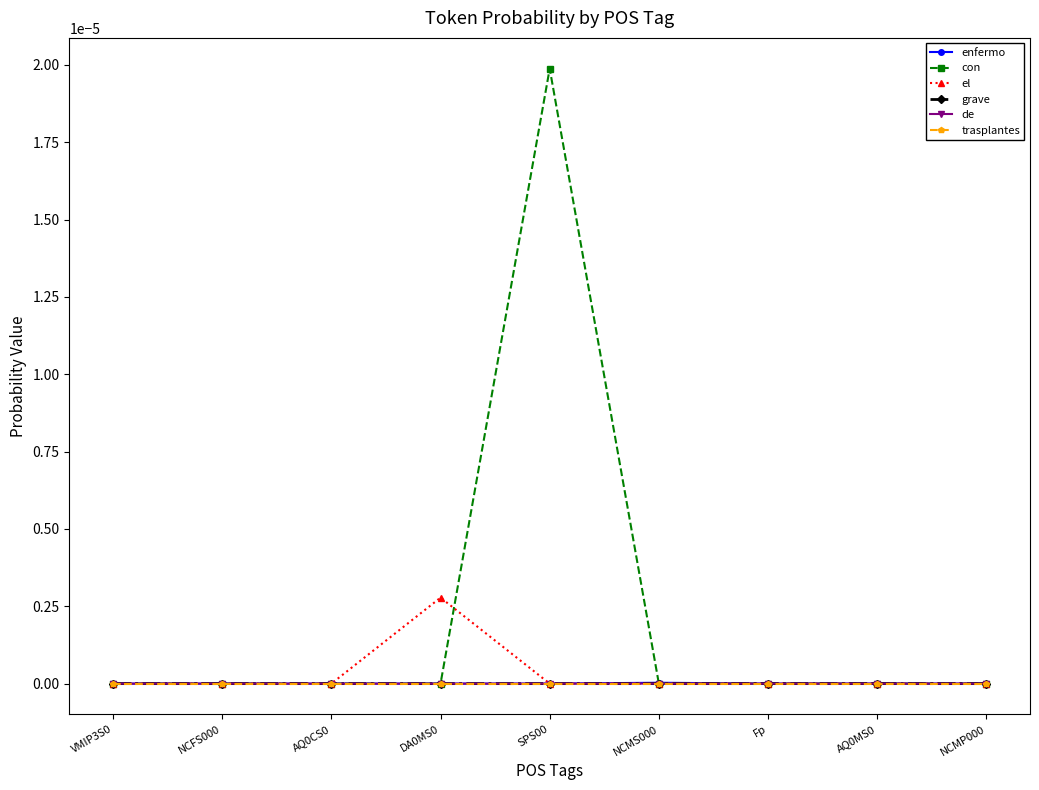

Is this an area chart (filled region under the line)?

No